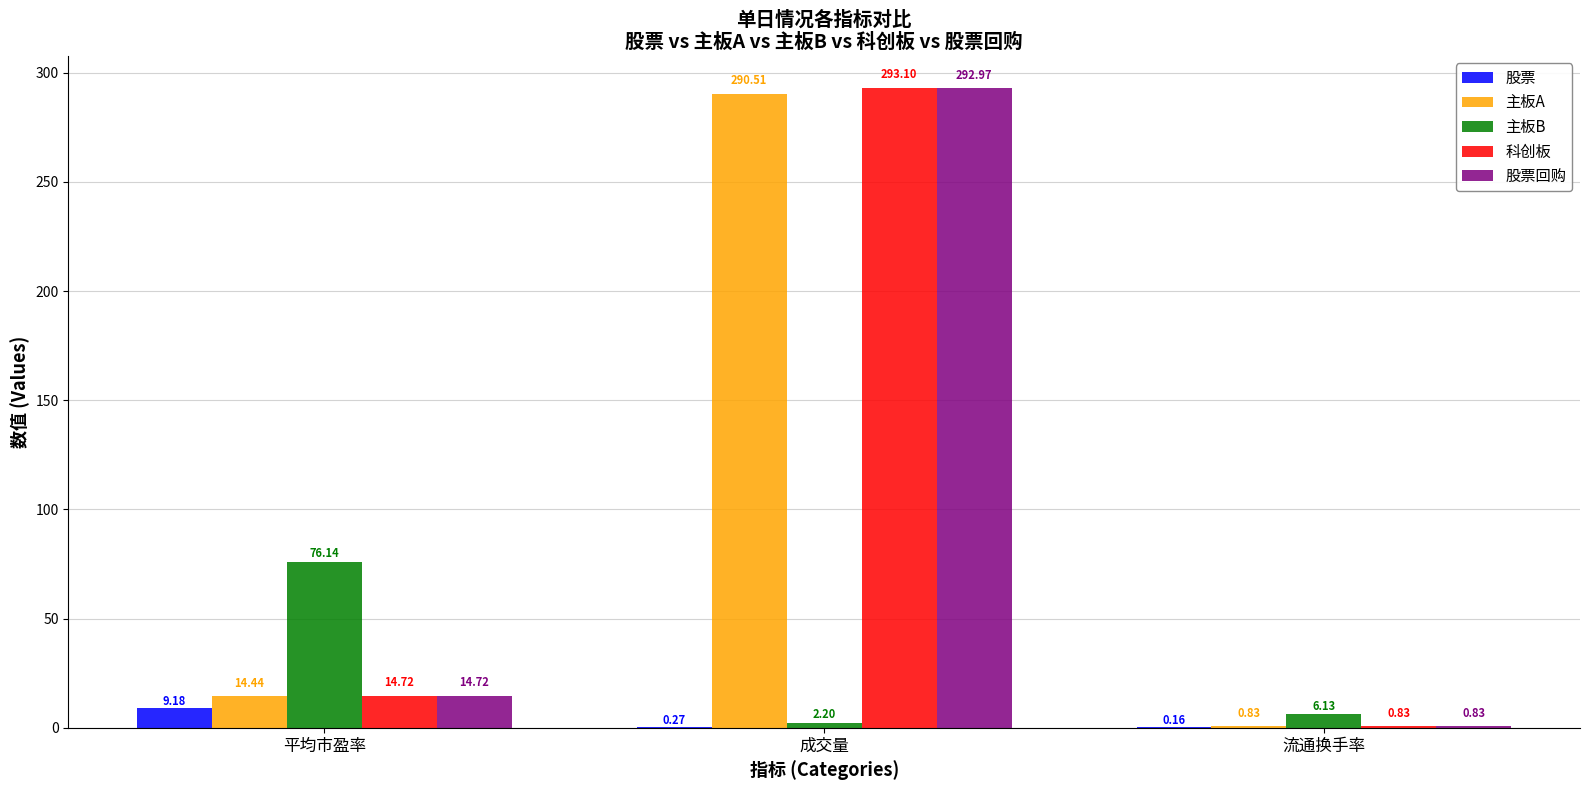

Which category has the highest value in the 股票 series?

平均市盈率